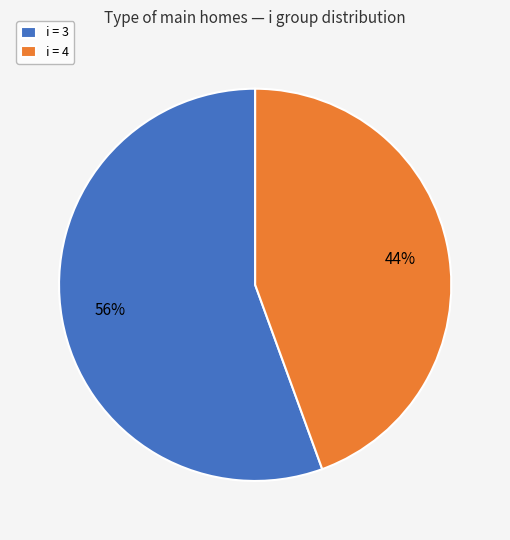

To the nearest percent, what is the average slice percentage?

50%